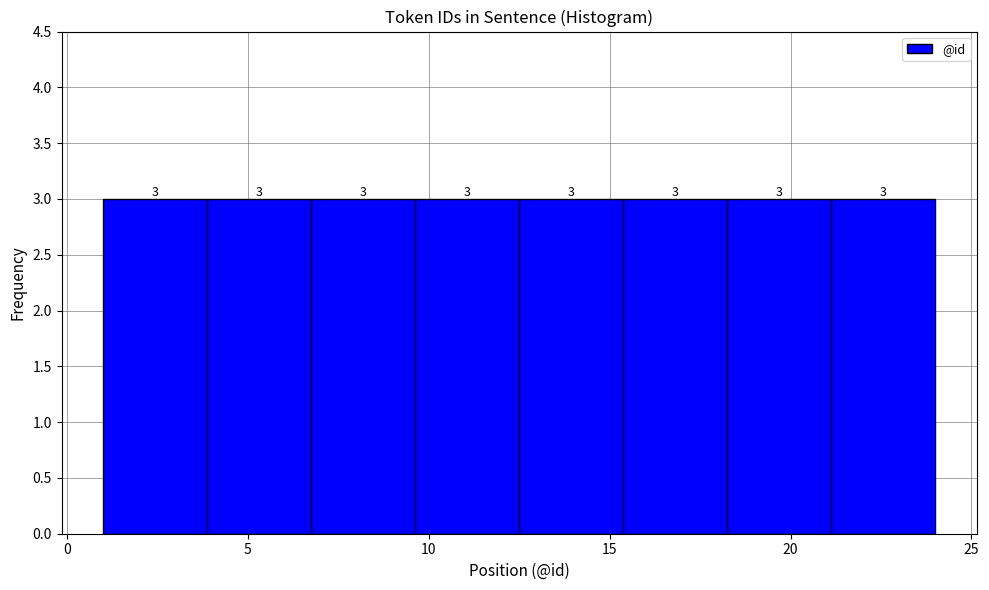

Reading left to right, list every bar in this chart as the range it spans on the x-axis followed by its height. The bar edges are not printed on the chart, so give them approximately, as read against the axis.

1.0 to 4.0: 3
4.0 to 7.0: 3
7.0 to 9.5: 3
9.5 to 12.5: 3
12.5 to 15.5: 3
15.5 to 18.5: 3
18.5 to 21.0: 3
21.0 to 24.0: 3